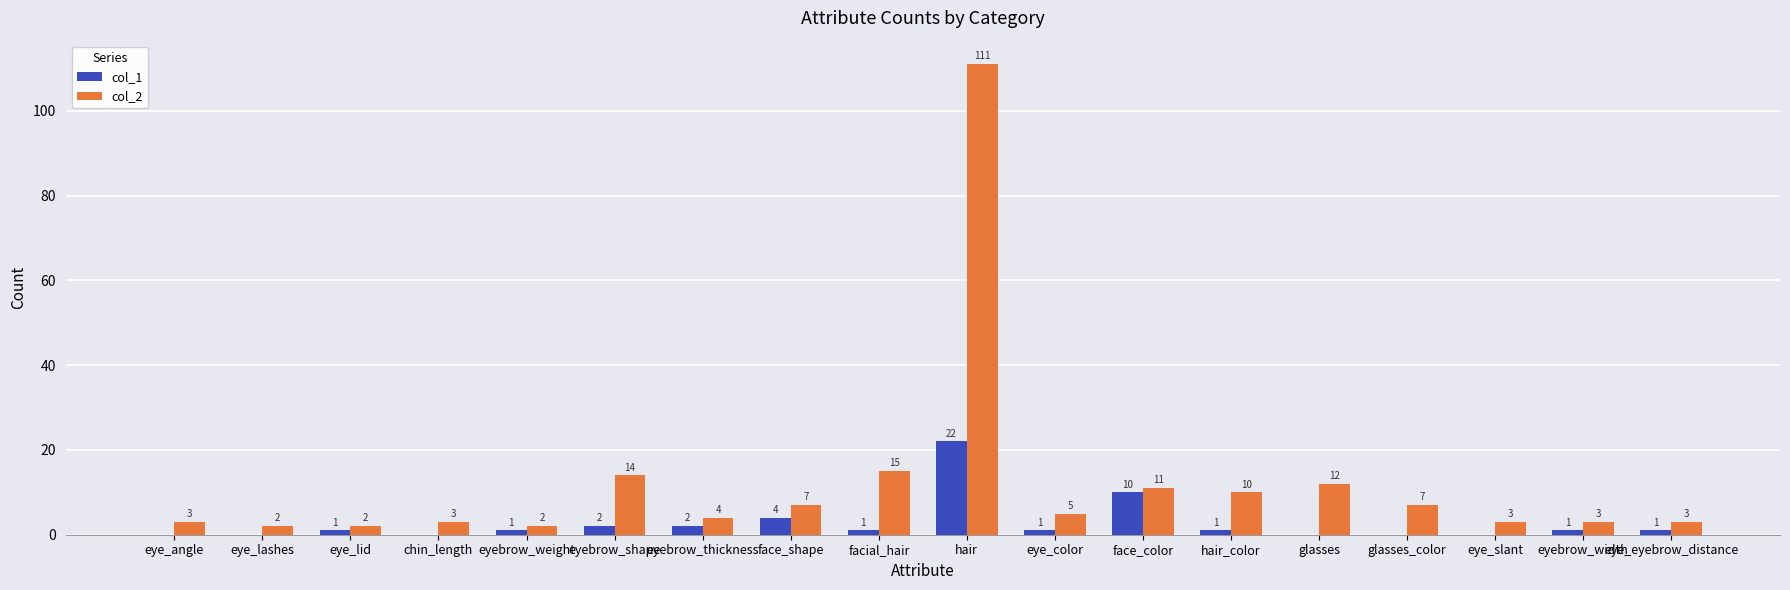

Which label corresponds to the largest value in the chart?

hair